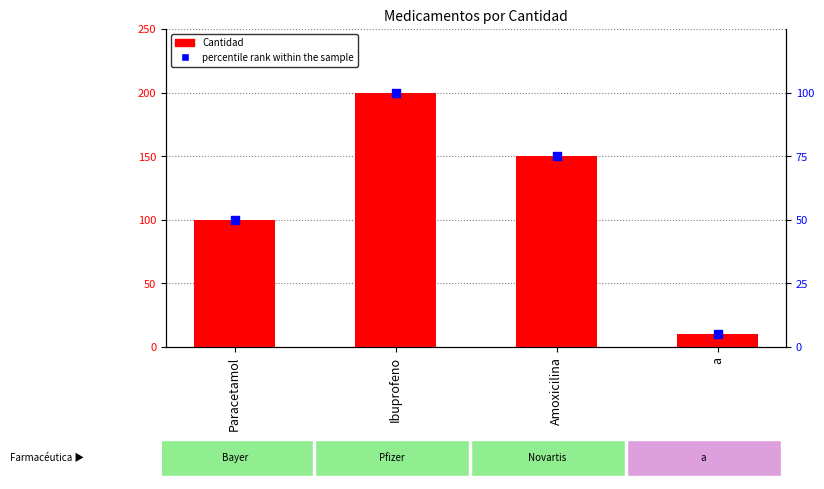

Is the value of percentile rank within the sample at Amoxicilina greater than the value of Cantidad at Paracetamol?

No